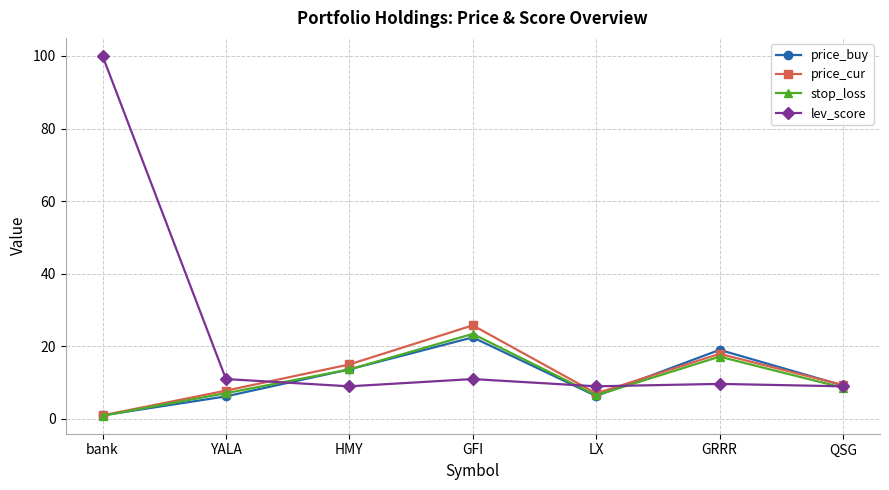

What is the difference between the maximum and minimum values in the price_buy series?

21.5